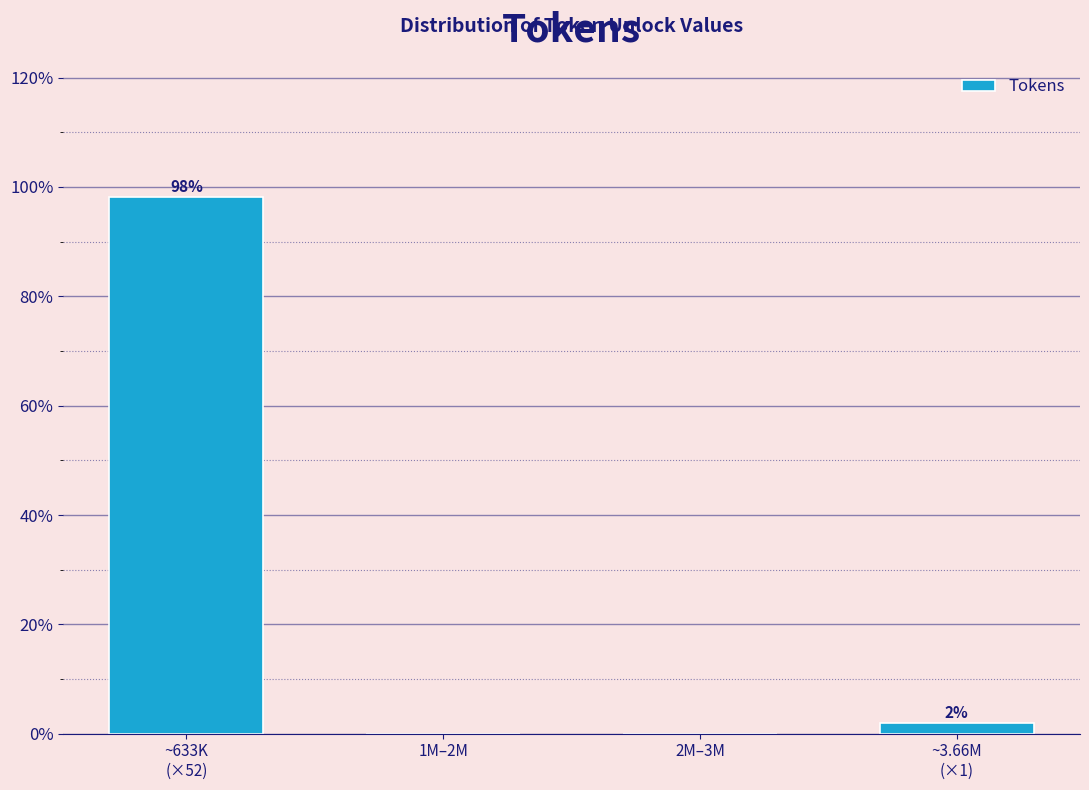

What is the greatest value displayed?

98.1